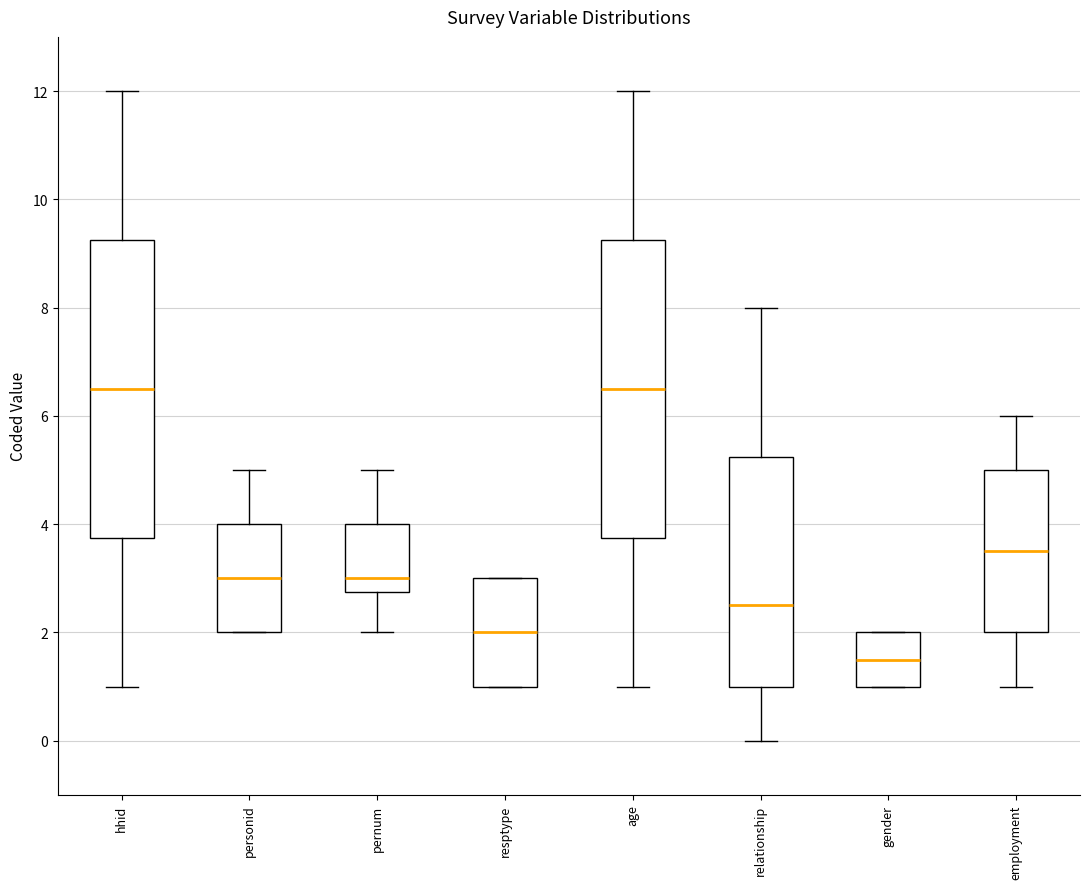

Where does the upper whisker of the box for personid end on the y-axis? The values are not printed on the chart, so give them approximately, as read against the axis.

5.0